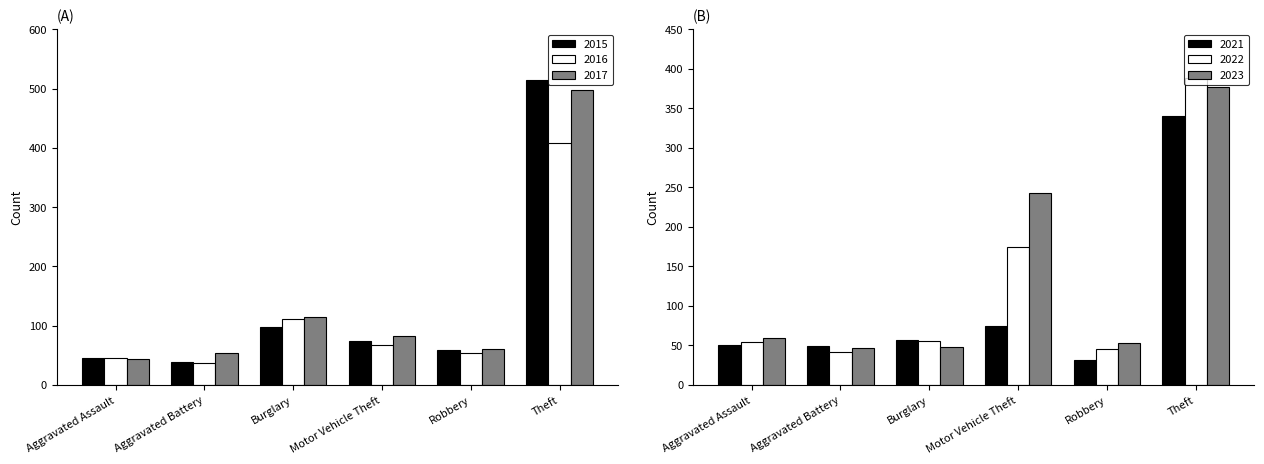

What is the label of the 1st bar from the right?

Theft